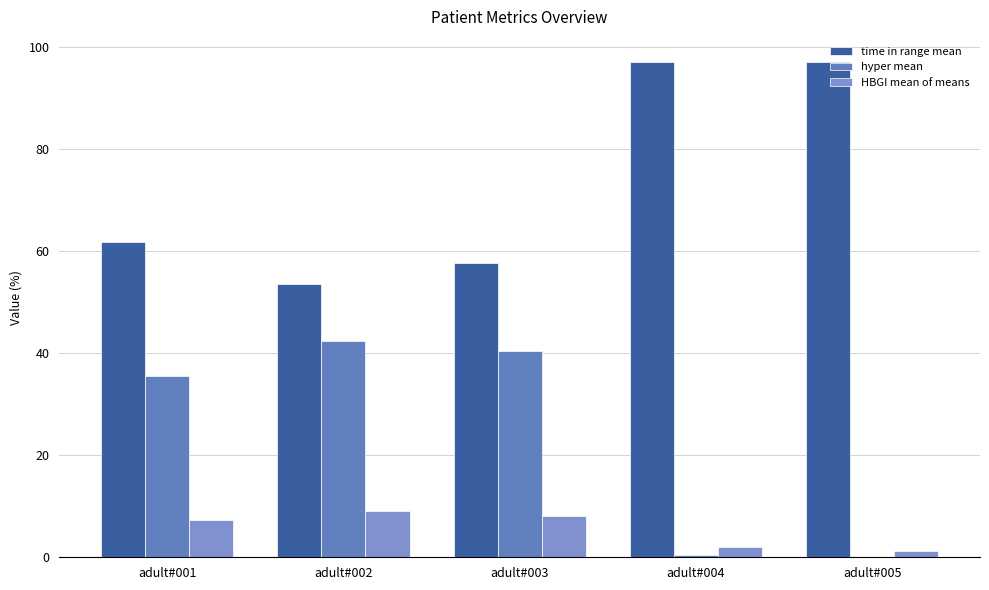

What are all the series names shown in the legend?

time in range mean, hyper mean, HBGI mean of means